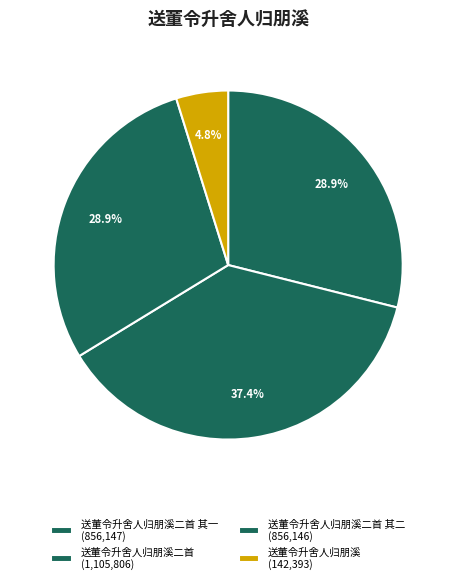

To the nearest percent, what is the difference between the largest and smallest slice percentages?

33%